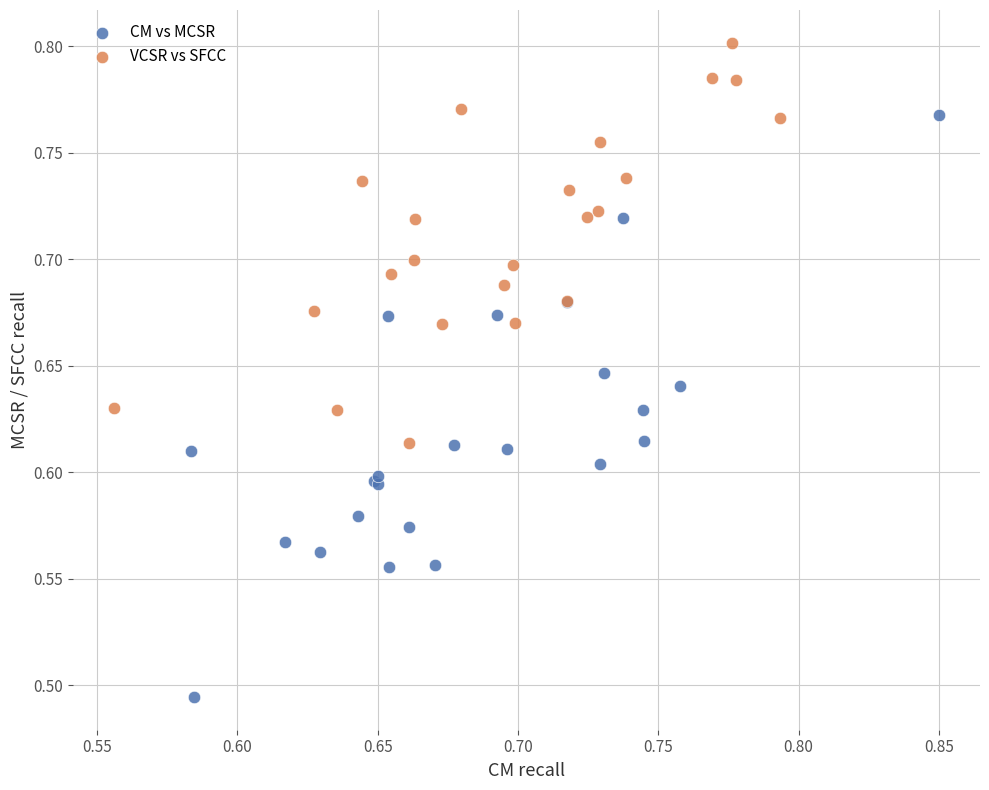

What are all the series names shown in the legend?

CM vs MCSR, VCSR vs SFCC